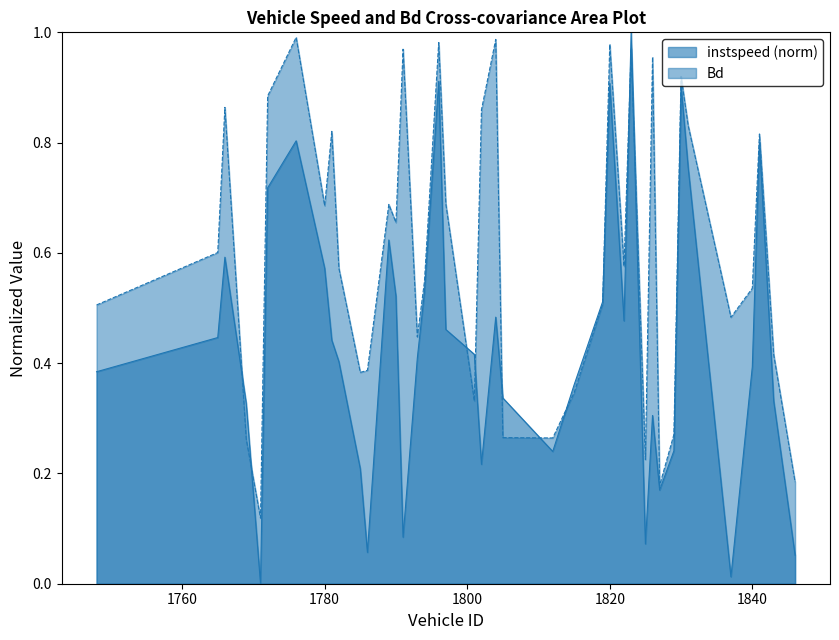

Rank the series by their average value, from lowest to highest.

instspeed (norm), Bd